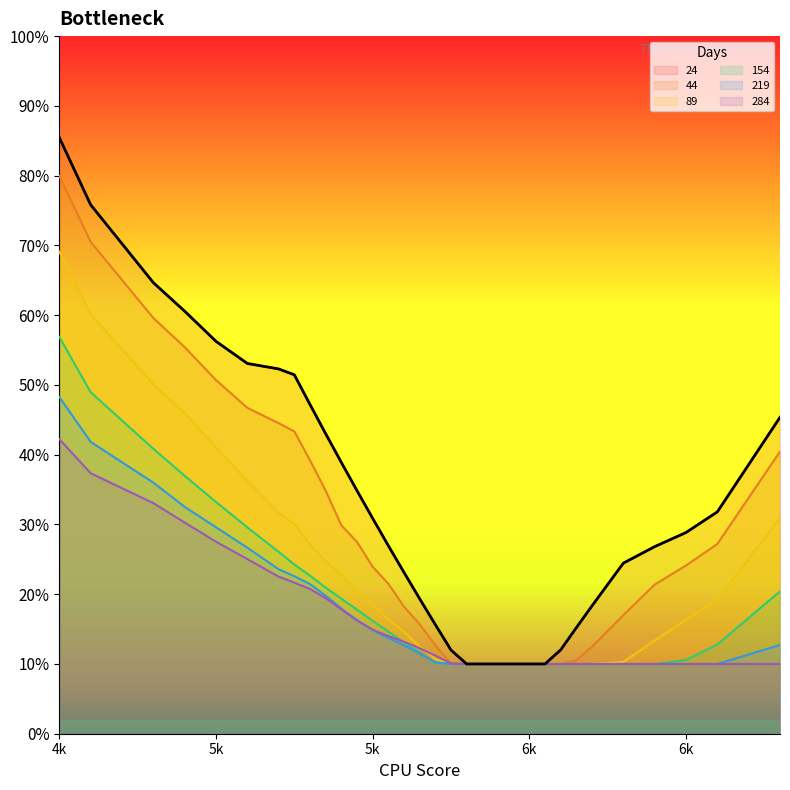

True or false: 44 has a value of 0.1 at 6100.

False